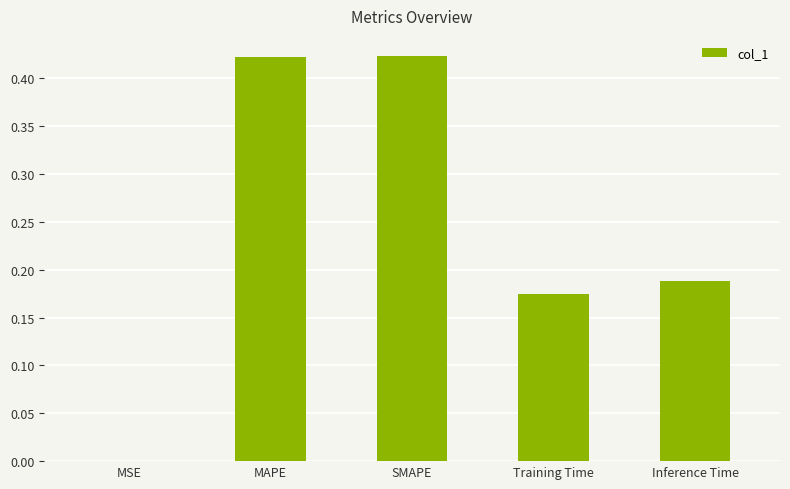

Is it true that the value at Training Time is 0.1?

False